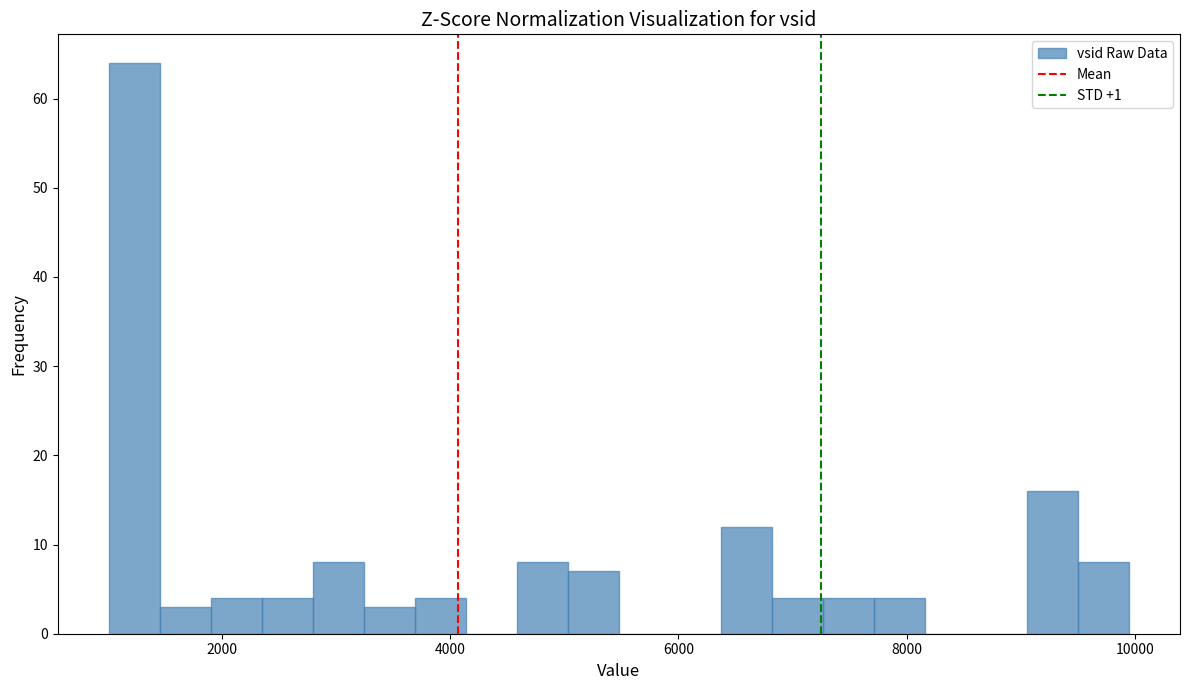

Around what value on the x-axis is the tallest bar? Give the approximate position of its centre, as read against the axis.

1200